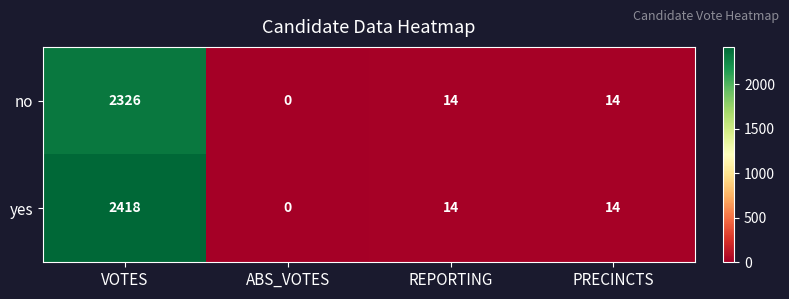

At how many categories does at least one series exceed 878?

1